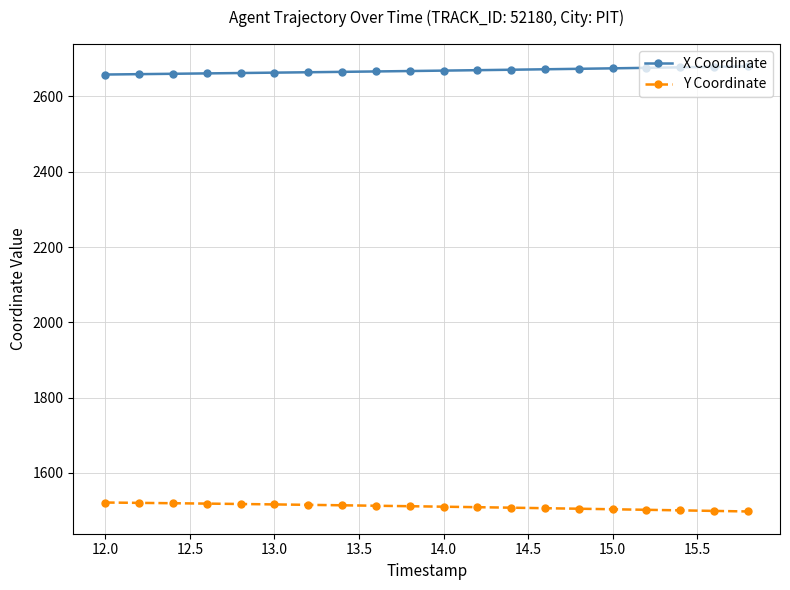

Rank the series by their maximum value, from highest to lowest.

X Coordinate, Y Coordinate